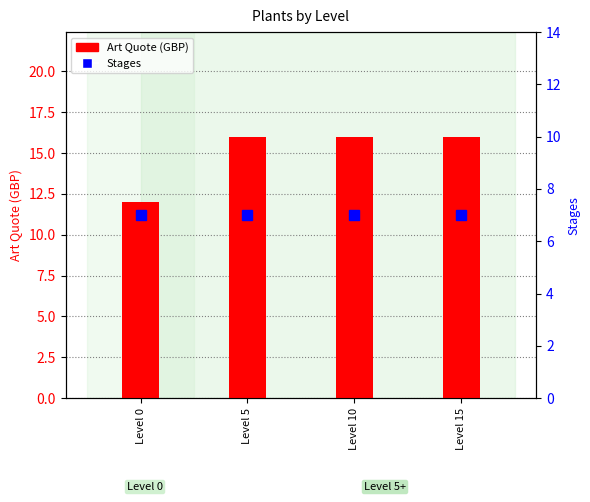

Does the chart contain stacked bars?

No